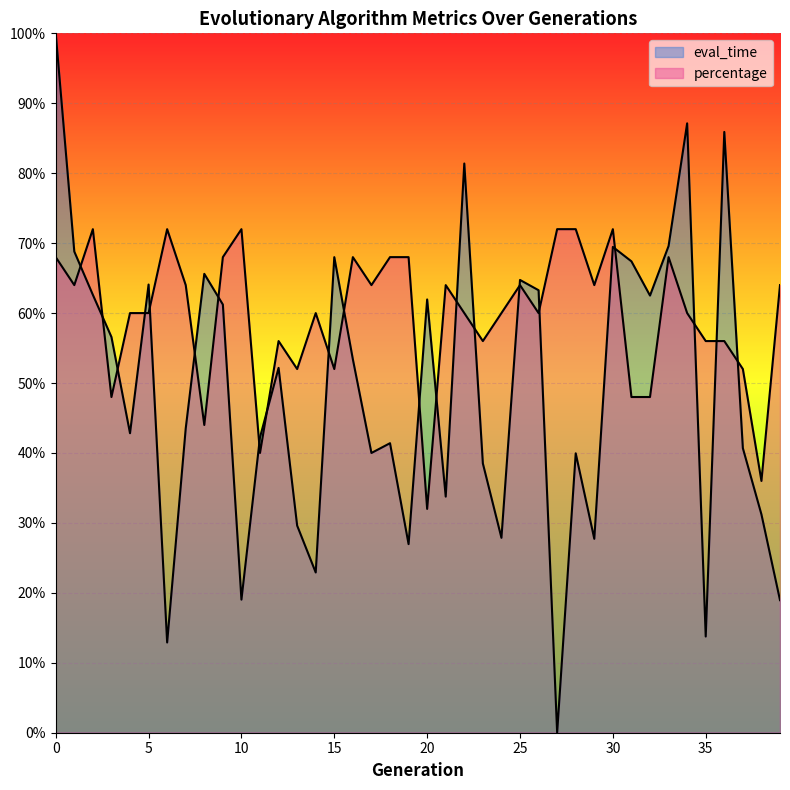

Reading left to right, what are all the values shown in this chart?

eval_time: 1.0	0.7	0.6	0.6	0.4	0.6	0.1	0.4	0.7	0.6	0.2	0.4	0.5	0.3	0.2	0.7	0.5	0.4	0.4	0.3	0.6	0.3	0.8	0.4	0.3	0.6	0.6	0.0	0.4	0.3	0.7	0.7	0.6	0.7	0.9	0.1	0.9	0.4	0.3	0.2
percentage: 0.7	0.6	0.7	0.5	0.6	0.6	0.7	0.6	0.4	0.7	0.7	0.4	0.6	0.5	0.6	0.5	0.7	0.6	0.7	0.7	0.3	0.6	0.6	0.6	0.6	0.6	0.6	0.7	0.7	0.6	0.7	0.5	0.5	0.7	0.6	0.6	0.6	0.5	0.4	0.6